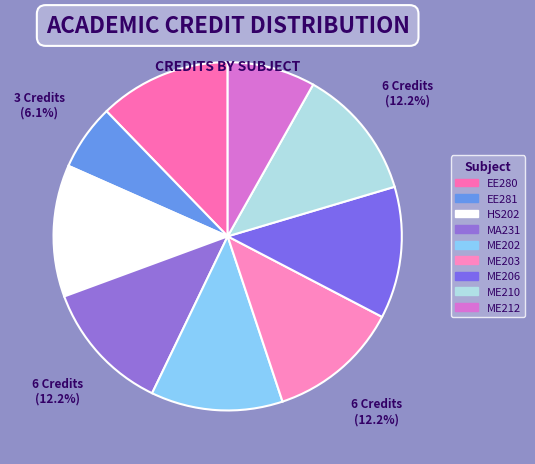

Which category has the smallest portion of the pie?

EE281